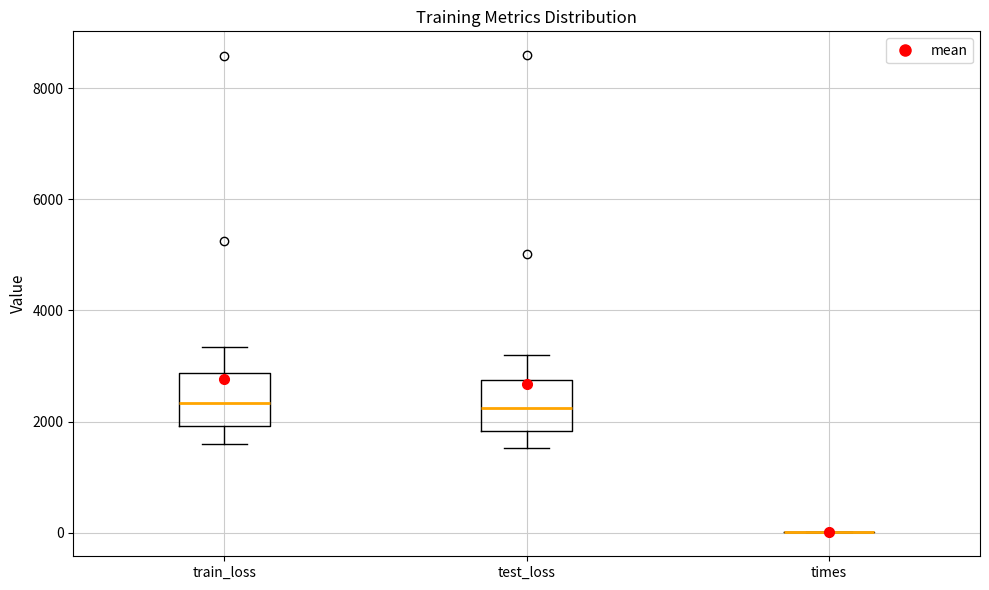

Where is the upper edge of the box for train_loss on the y-axis? The values are not printed on the chart, so give them approximately, as read against the axis.

2800